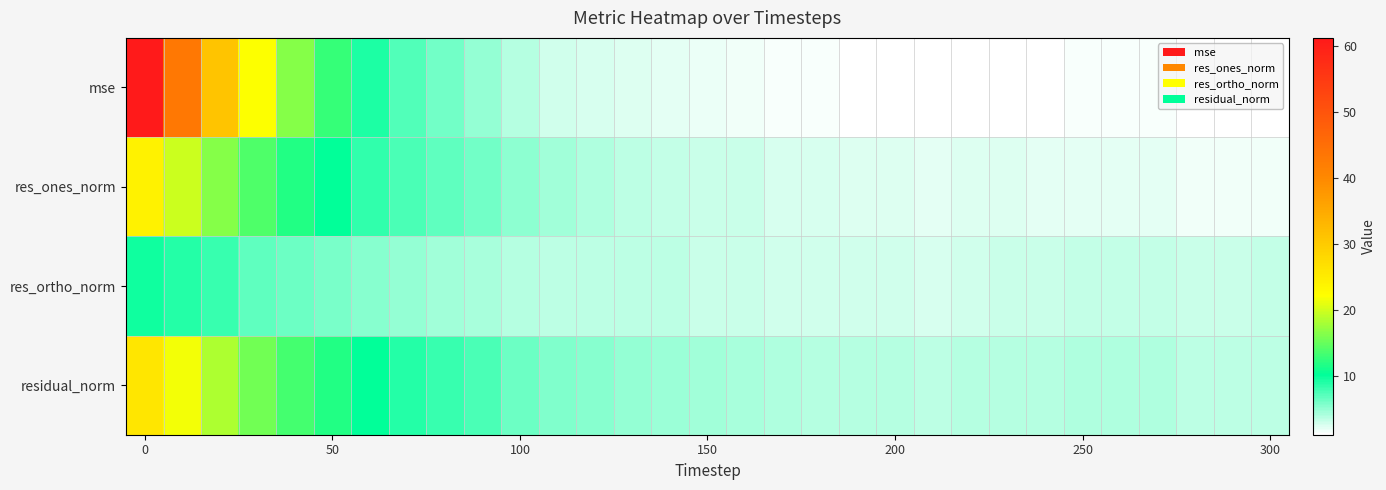

Rank the series by their maximum value, from lowest to highest.

res_ortho_norm, res_ones_norm, residual_norm, mse